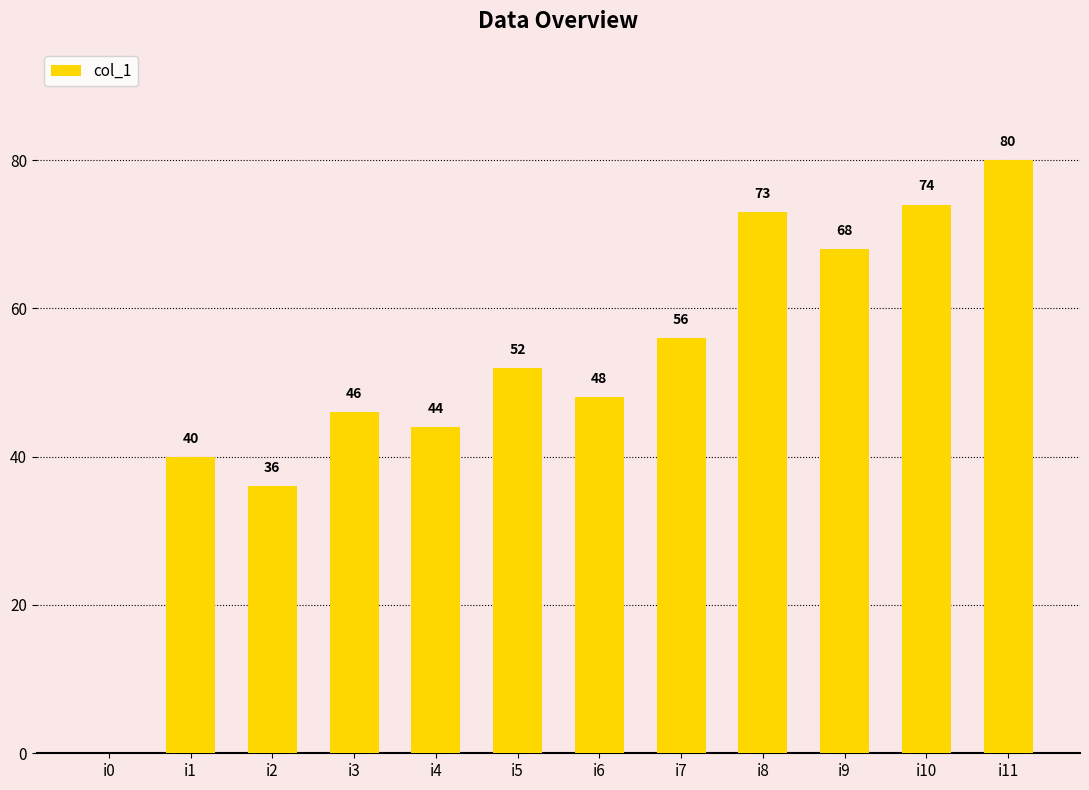

What is the greatest value displayed?

80